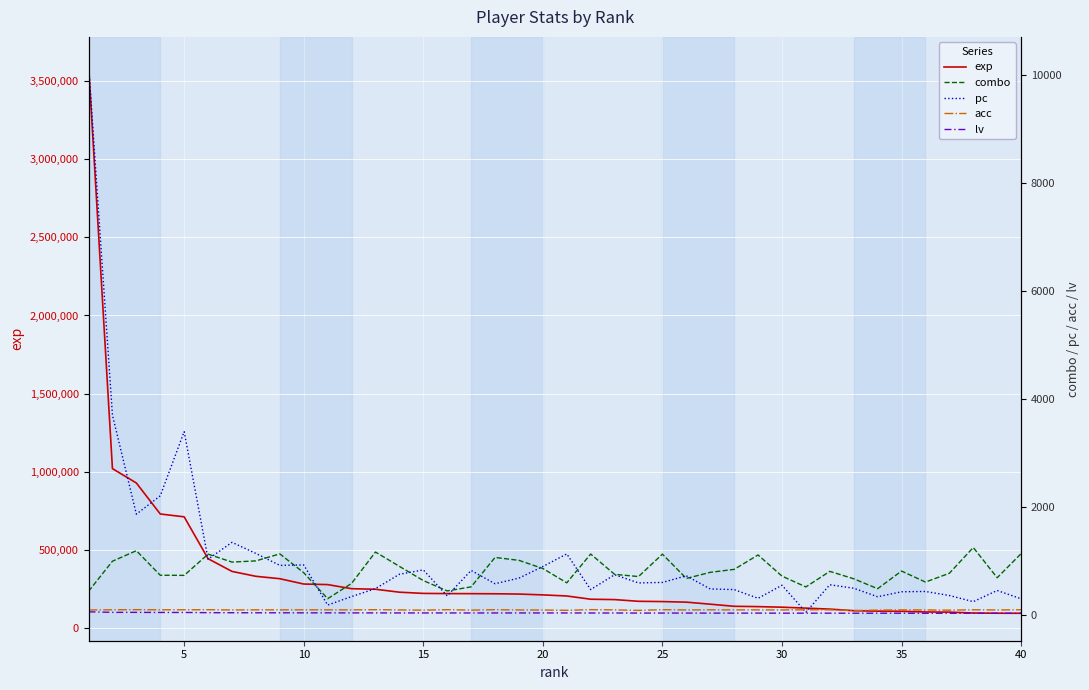

How many lines are shown in the chart?

5